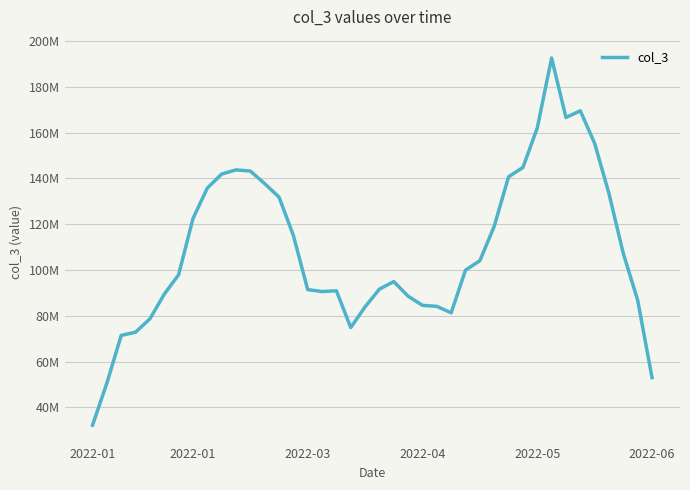

Where does the data first go above 99958989?

2022-01